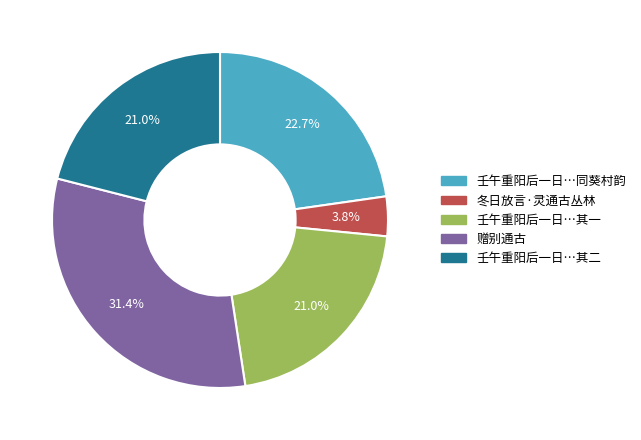

How many slices are in this pie chart?

5